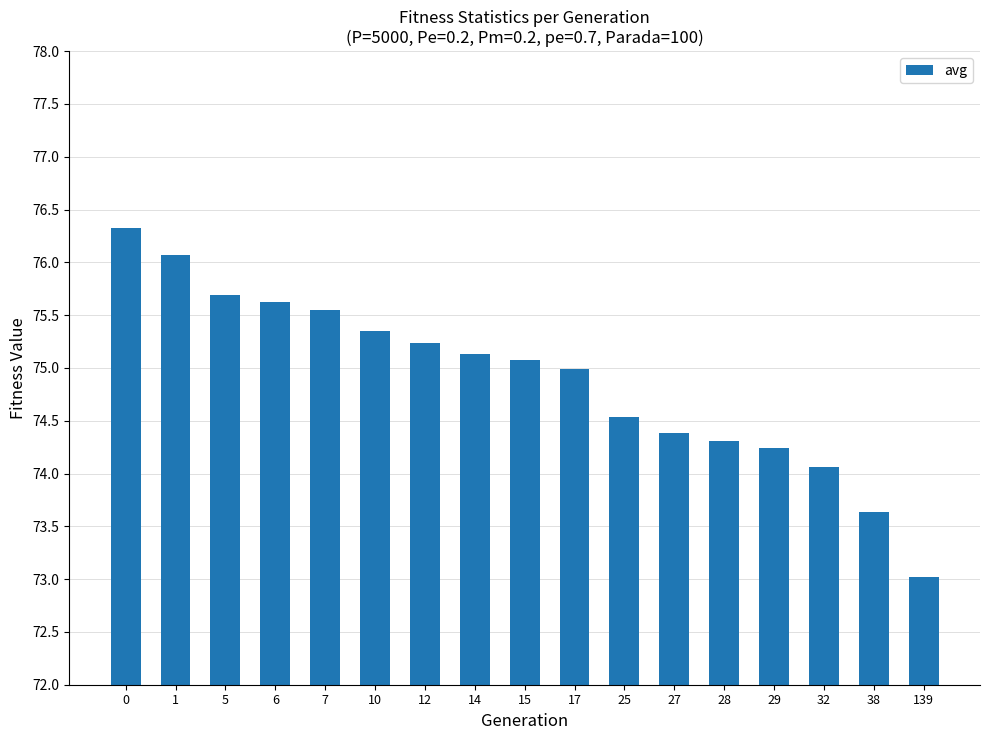

The value at 27 is 74.4. True or false?

True